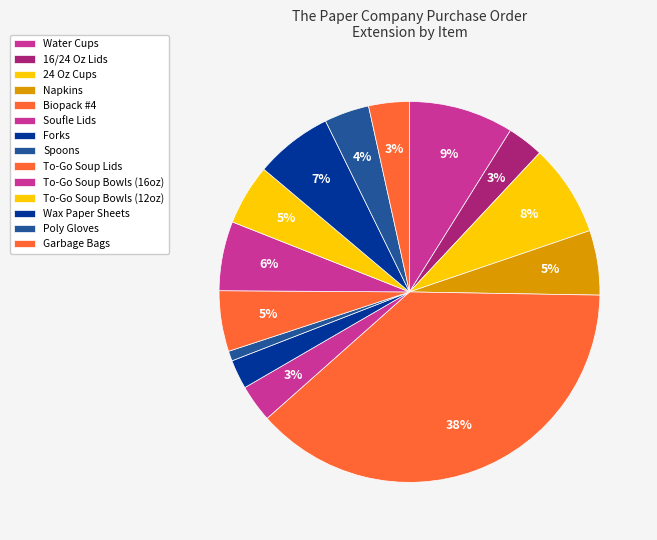

How many slices are in this pie chart?

14